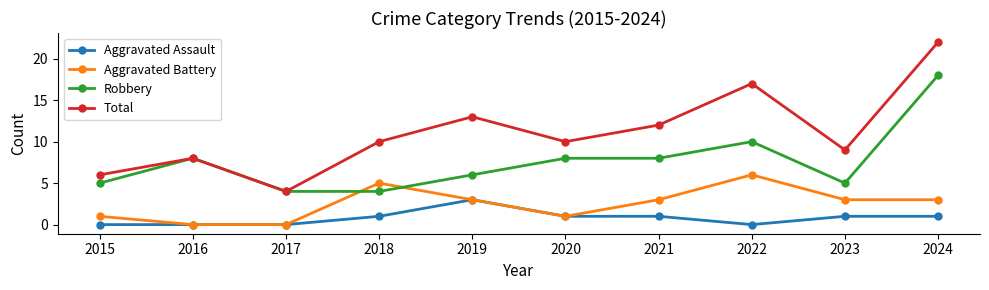

What is the average value of the Robbery series?

8